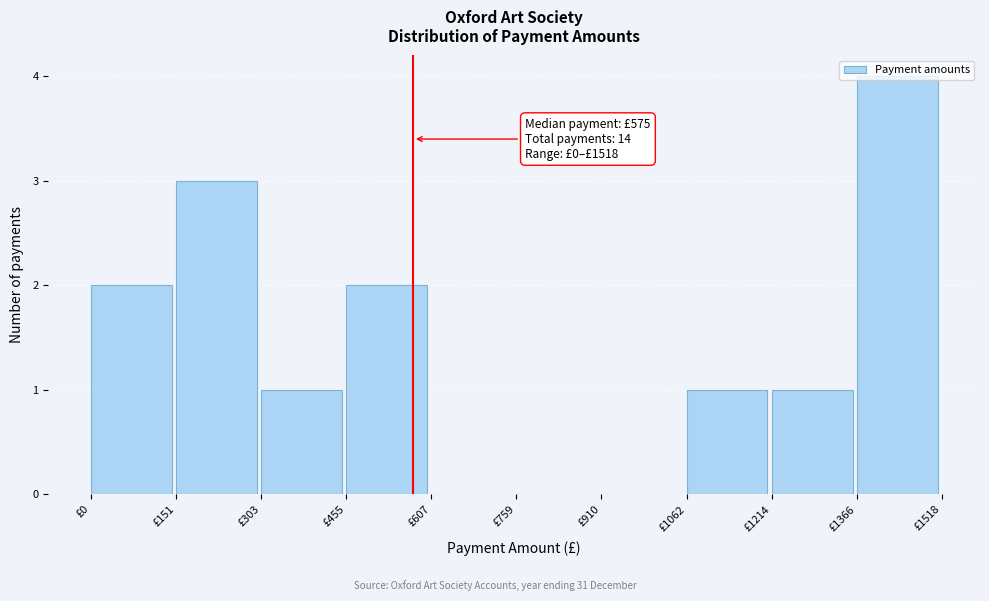

Over which range of the x-axis is the bar tallest?

1360 to 1520